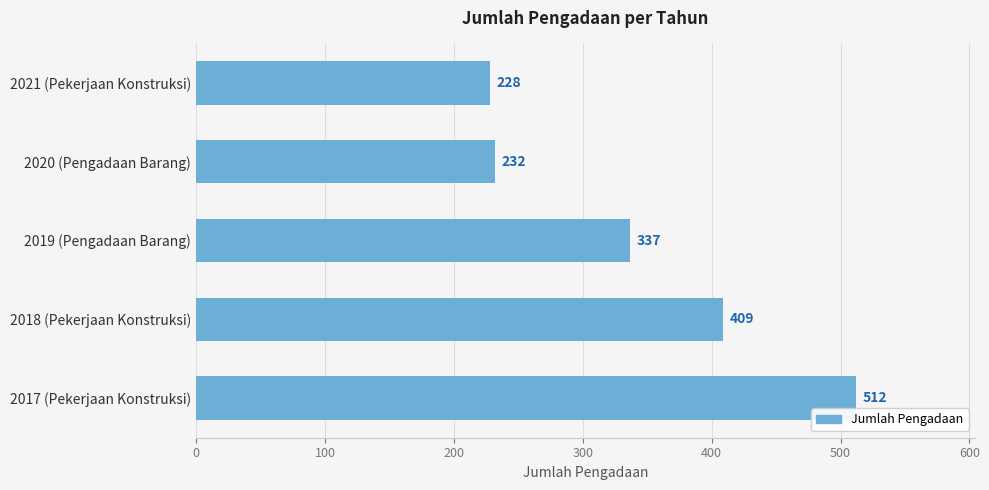

Reading bottom to top, transcribe all the data shown in this chart.

2017 (Pekerjaan Konstruksi)=512	2018 (Pekerjaan Konstruksi)=409	2019 (Pengadaan Barang)=337	2020 (Pengadaan Barang)=232	2021 (Pekerjaan Konstruksi)=228